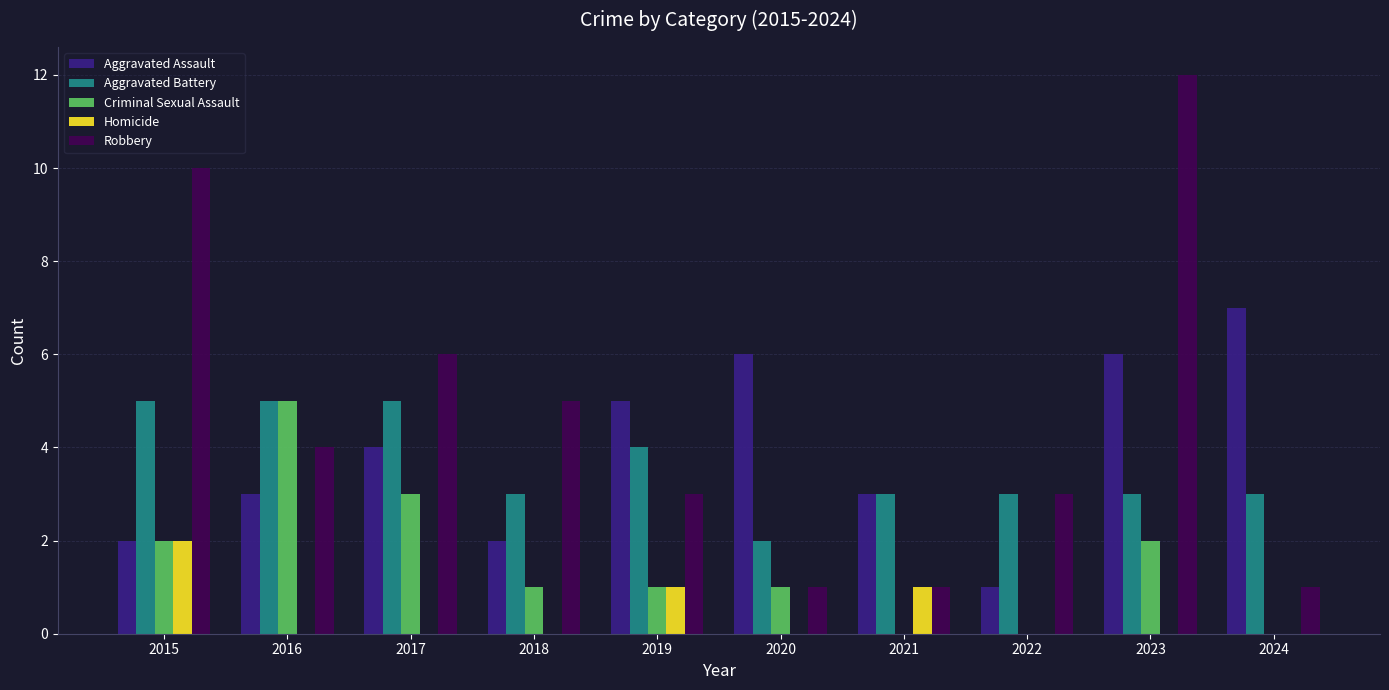

Between 2021 and 2024, which series saw the biggest shift?

Aggravated Assault